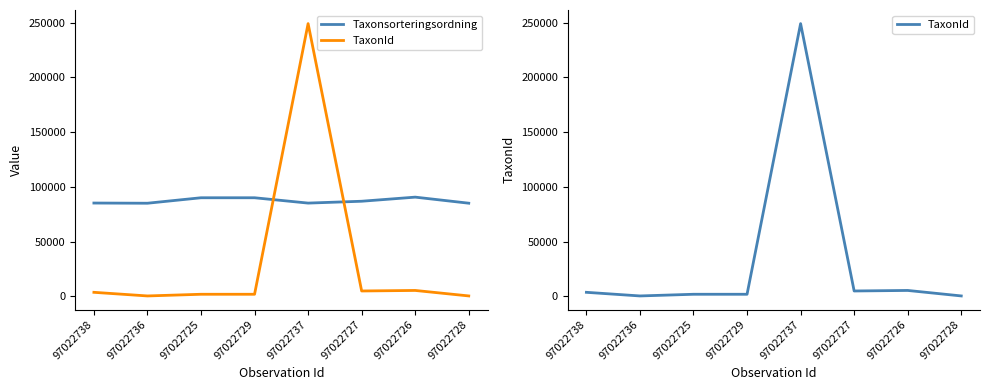

Count the number of data series in this chart.

2